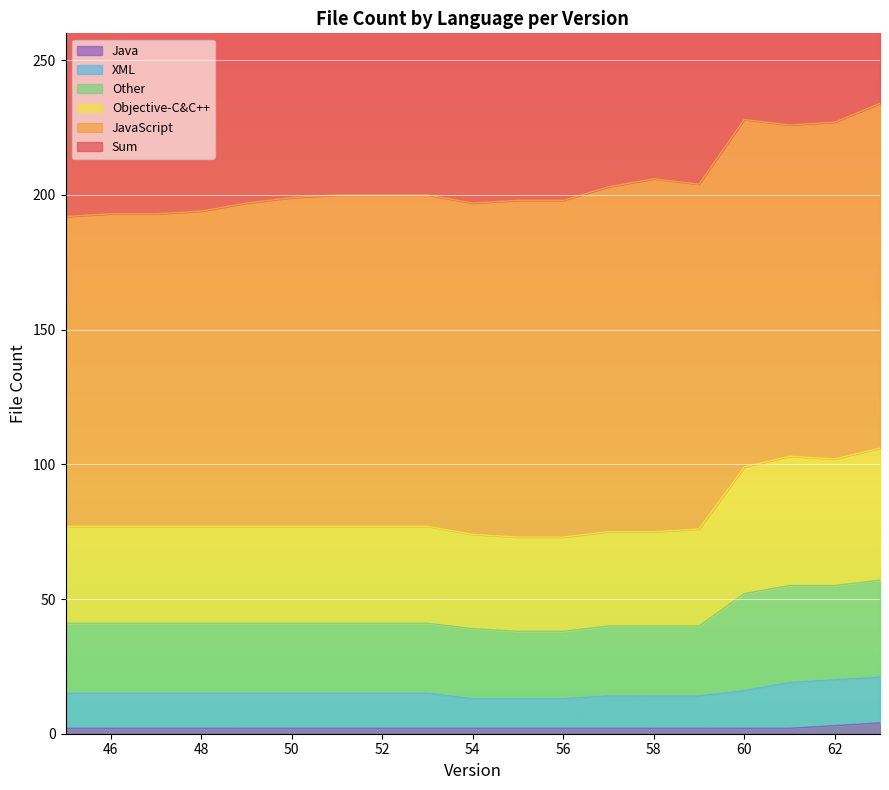

What is the smallest value displayed?

2